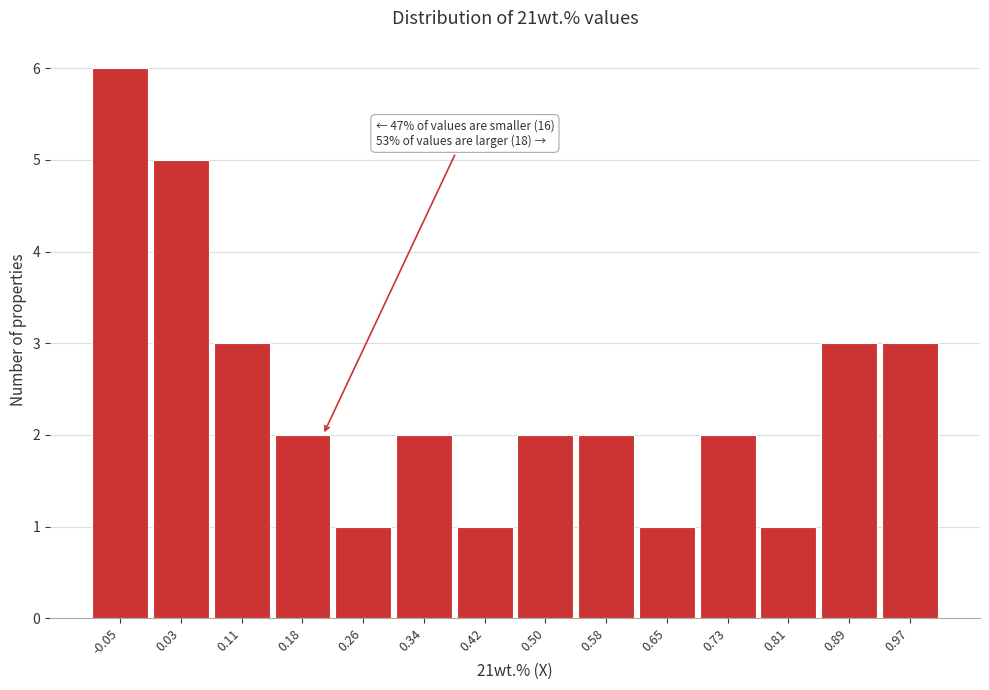

Reading right to left, what are all the values shown in this chart?

3	3	1	2	1	2	2	1	2	1	2	3	5	6